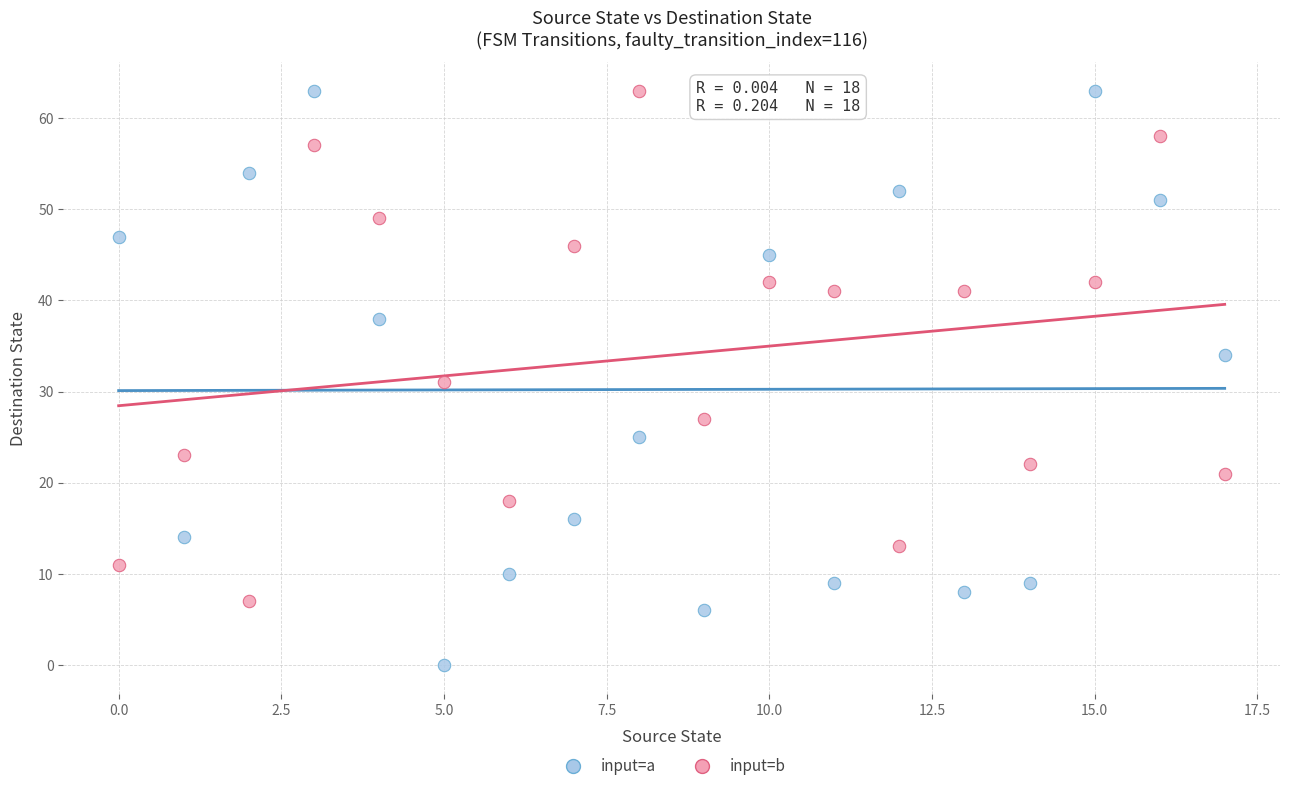

Across all data points, what is the range of Y values (max minus min)?

63